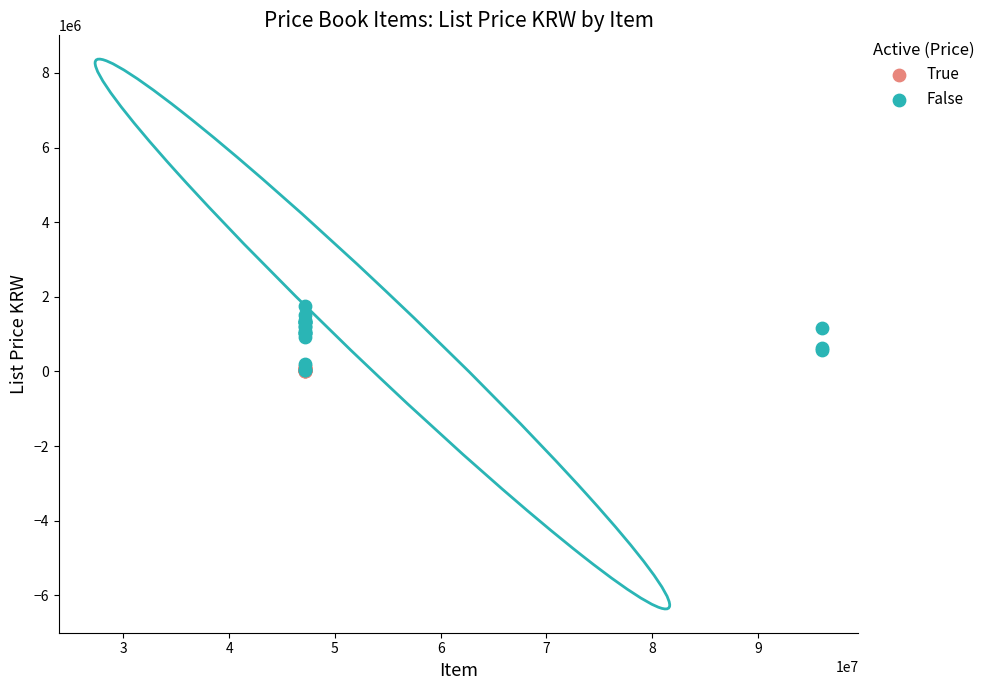

Which series has the largest Y range (max minus min)?

False